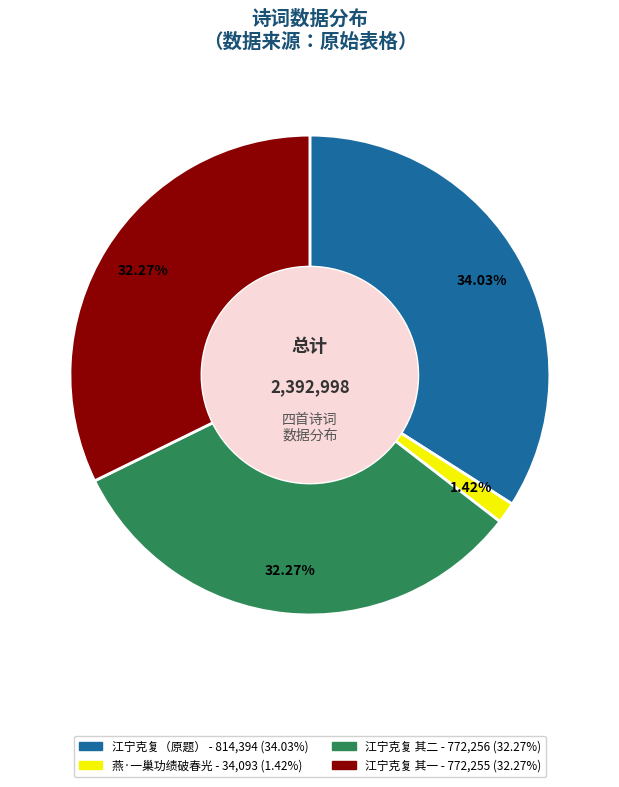

Is there a majority slice in this chart?

No